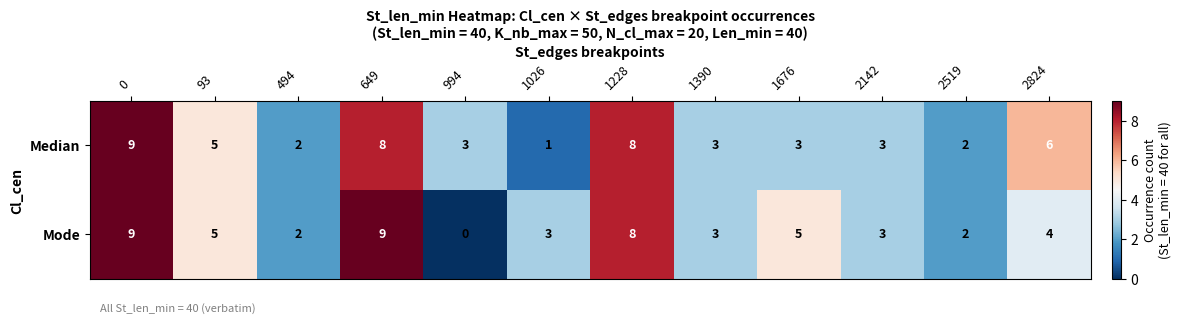

What is the spread (max minus min) of values at 2824?

2